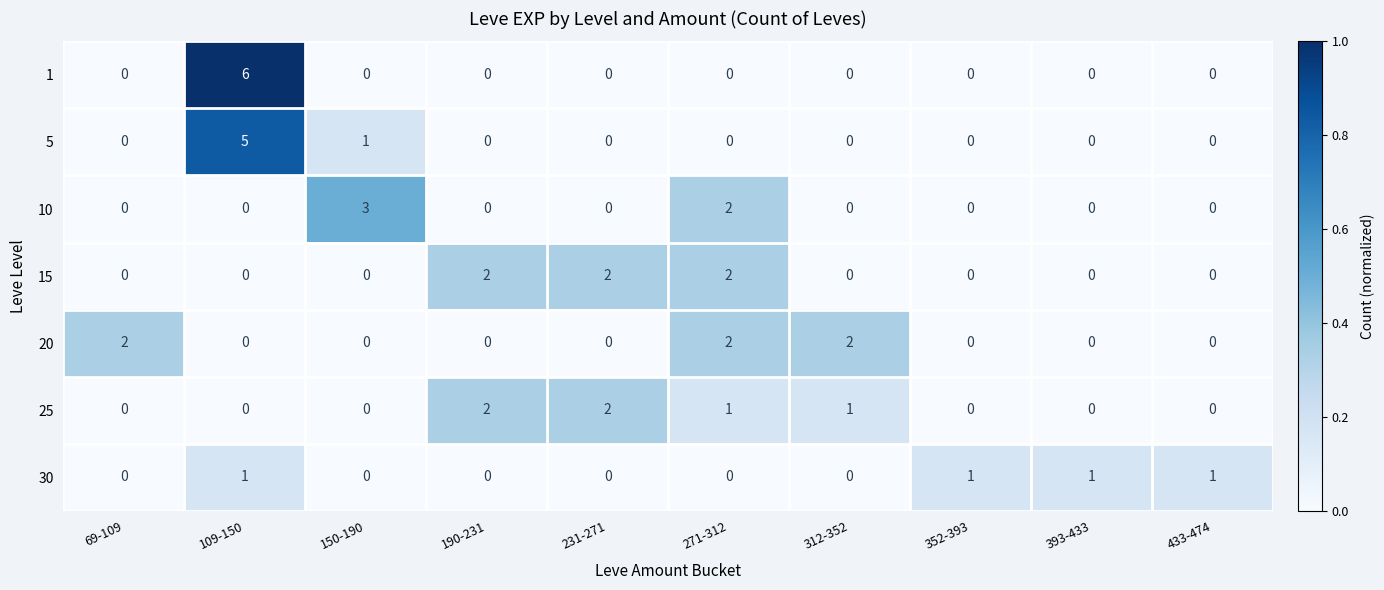

Which category has the highest value in the 10 series?

150-190